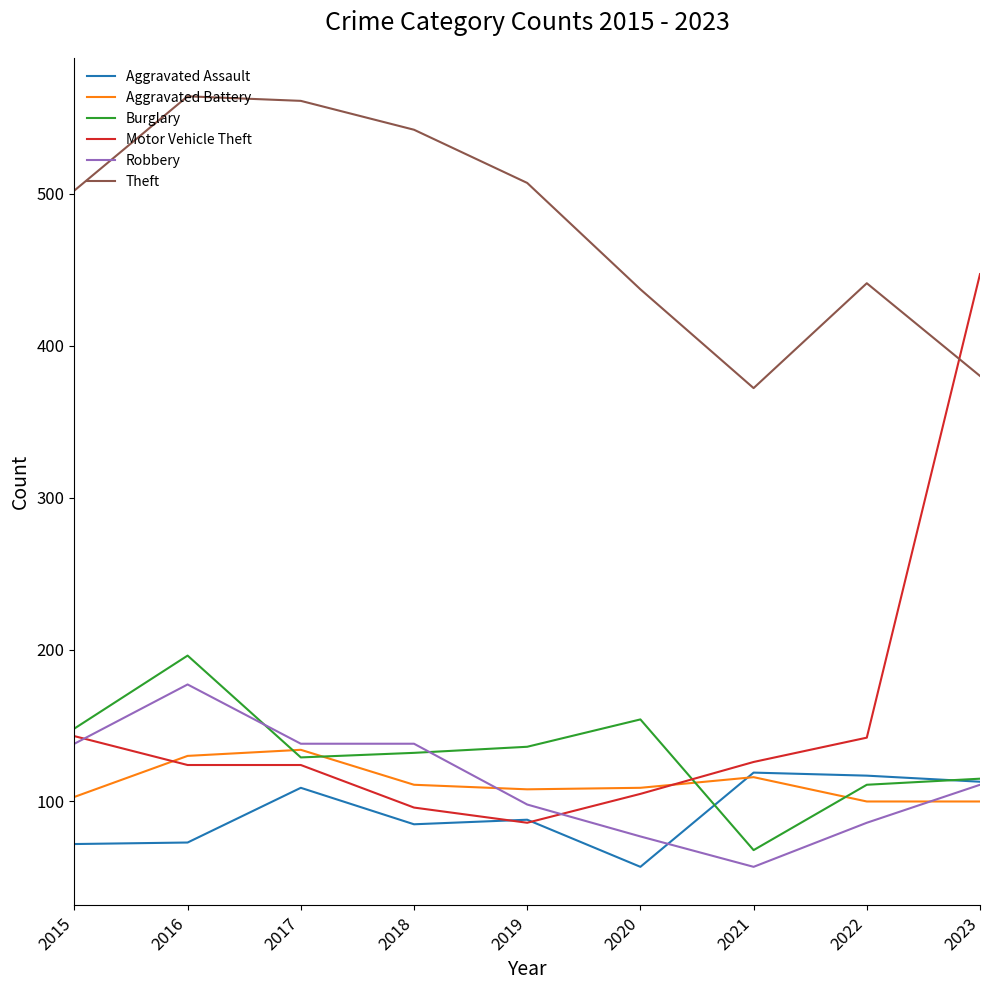

What is the minimum value shown in the chart?

57